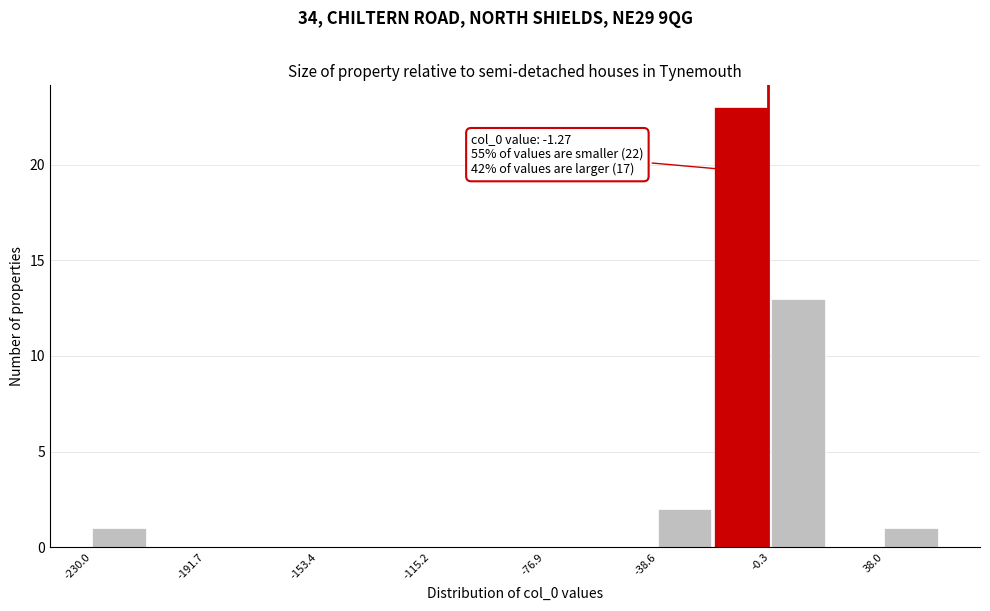

Read against the x-axis, roughly where is the centre of the tallest bar?

-10